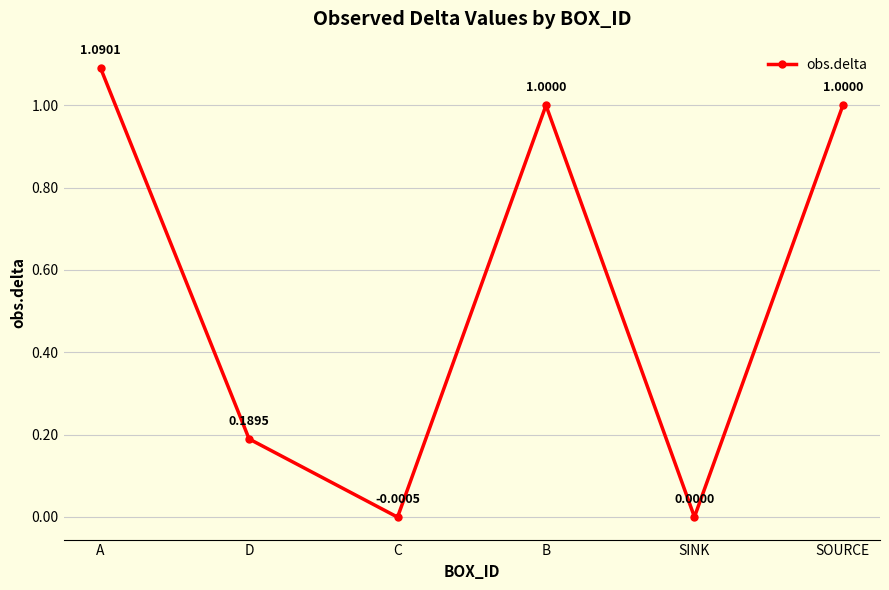

What position from the left is A?

1